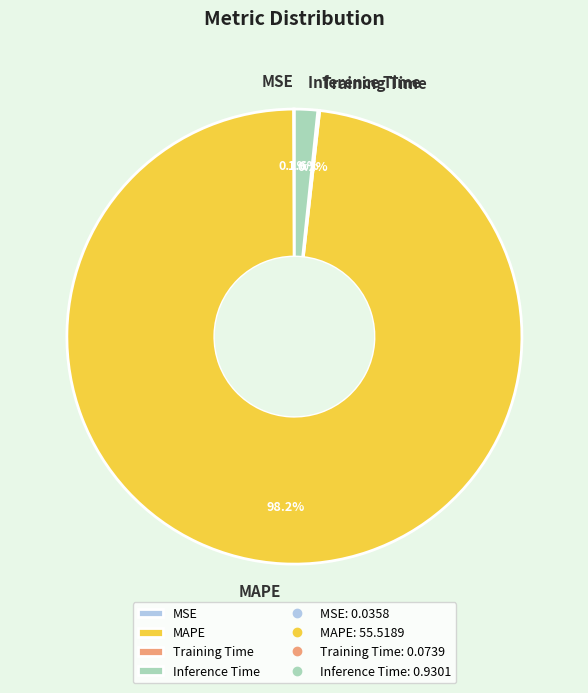

Which has a higher value, Inference Time or MAPE?

MAPE